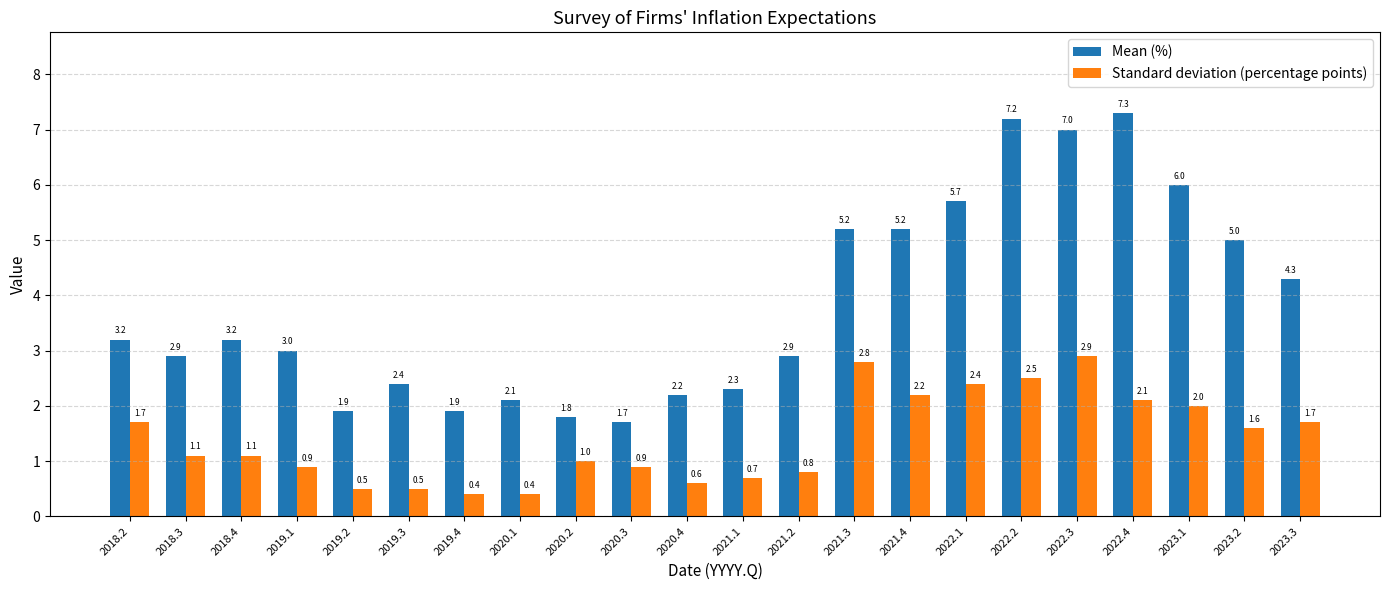

List the series in order of their peak value, lowest first.

Standard deviation (percentage points), Mean (%)